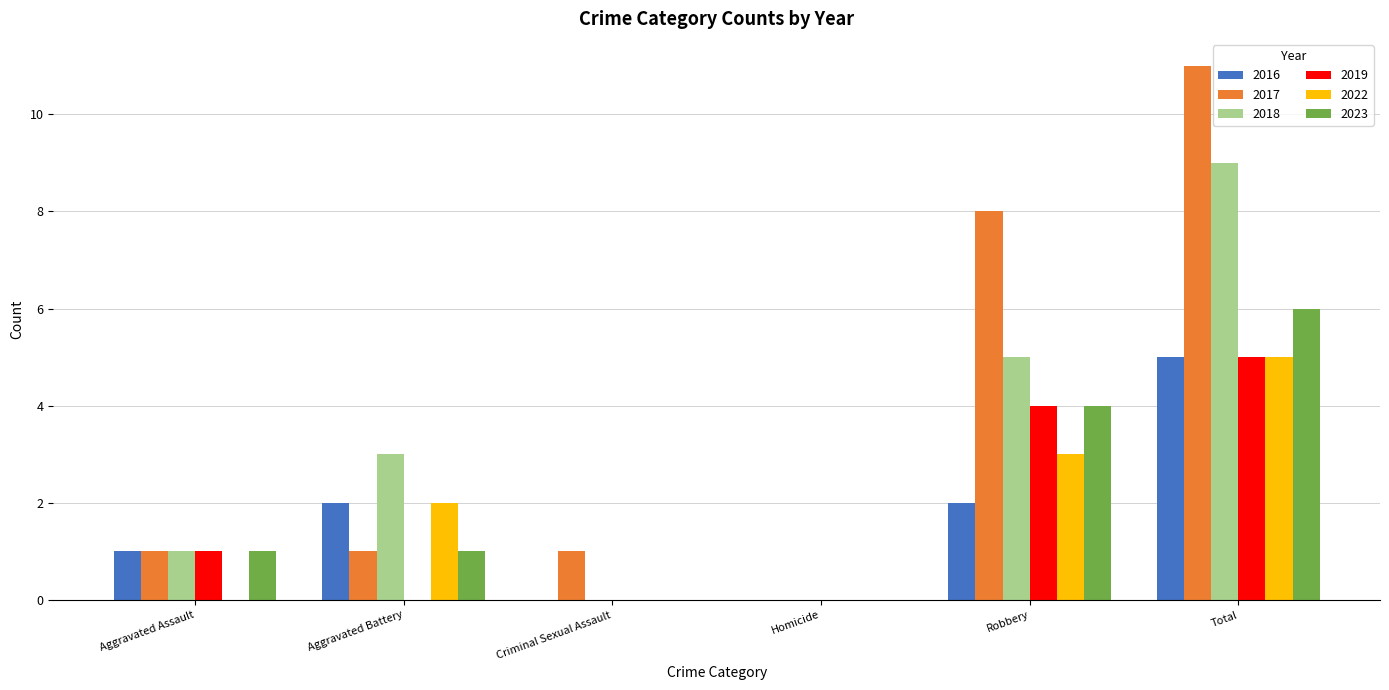

Are the bars horizontal?

No